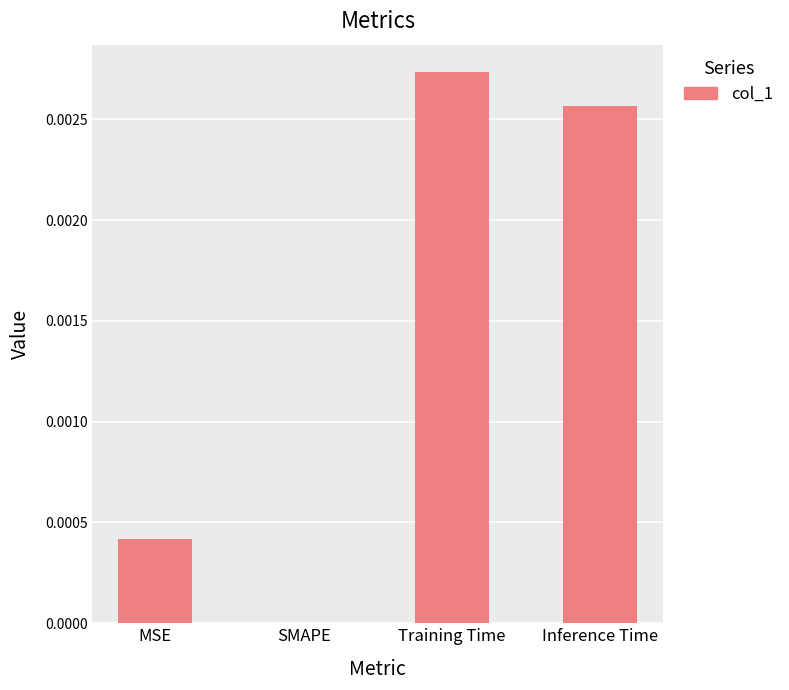

Is it true that the value at SMAPE is 0.0?

True